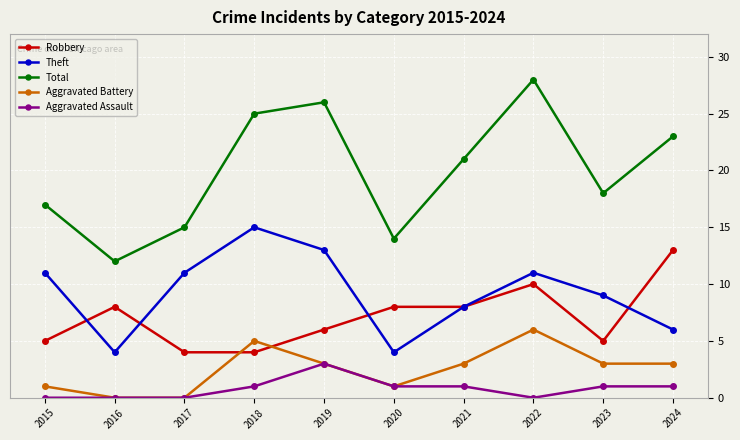

What is the total value across all series at 2015?

34